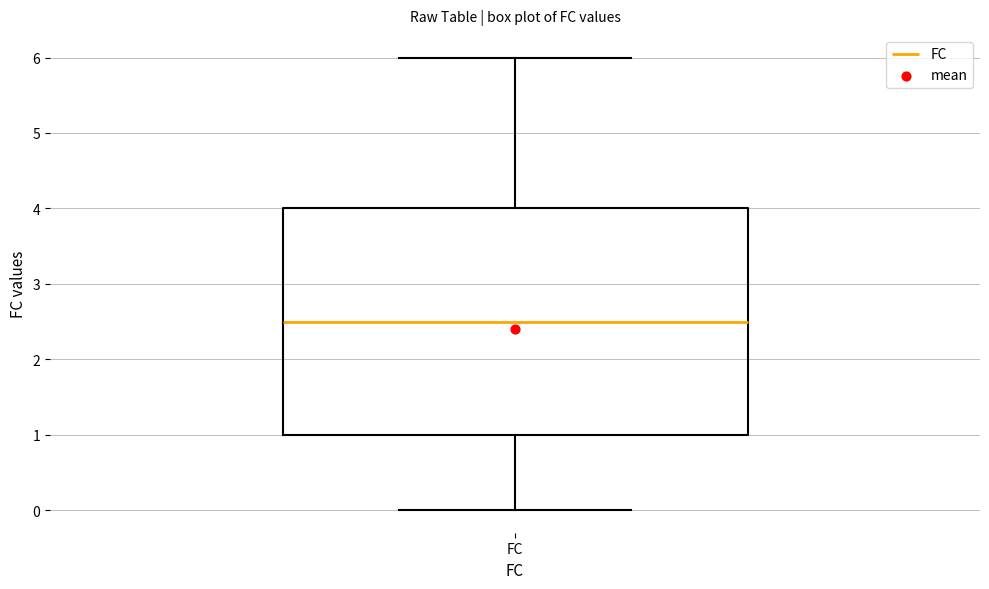

Where does the upper whisker of the box for FC end on the y-axis? The values are not printed on the chart, so give them approximately, as read against the axis.

6.0